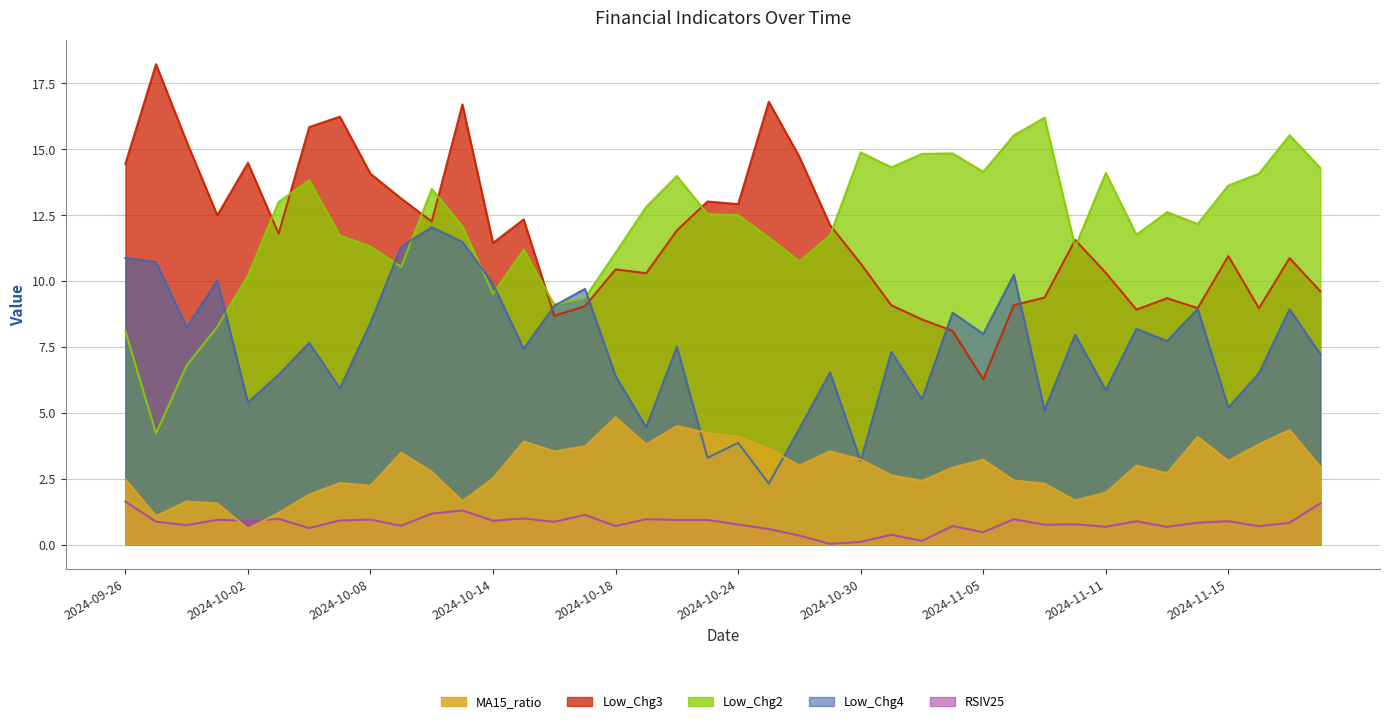

At which category does Low_Chg4 reach its first local valley?

2024-09-30